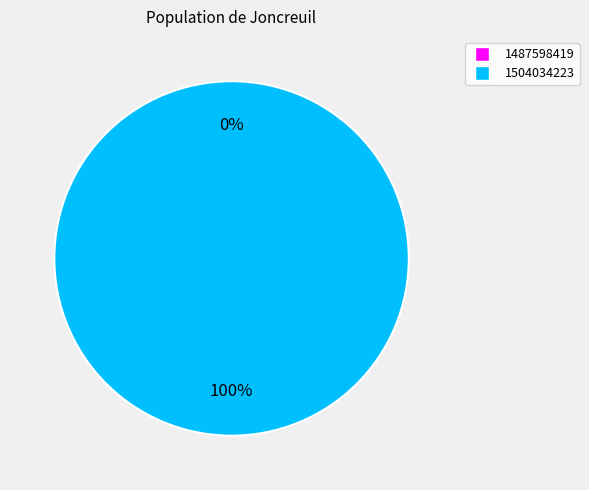

True or false: 1487598419 accounts for 0% of the total.

True